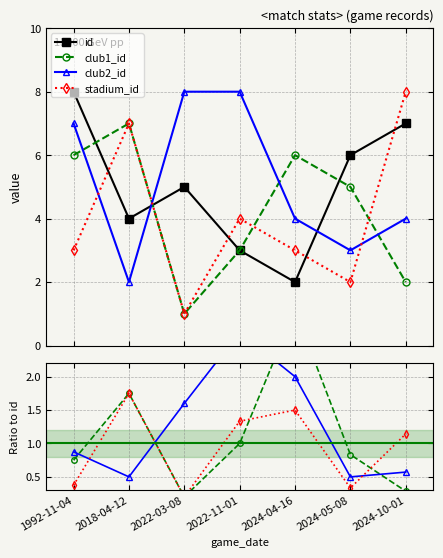

The value of stadium_id at 2024-04-16 is 1.5. True or false?

True